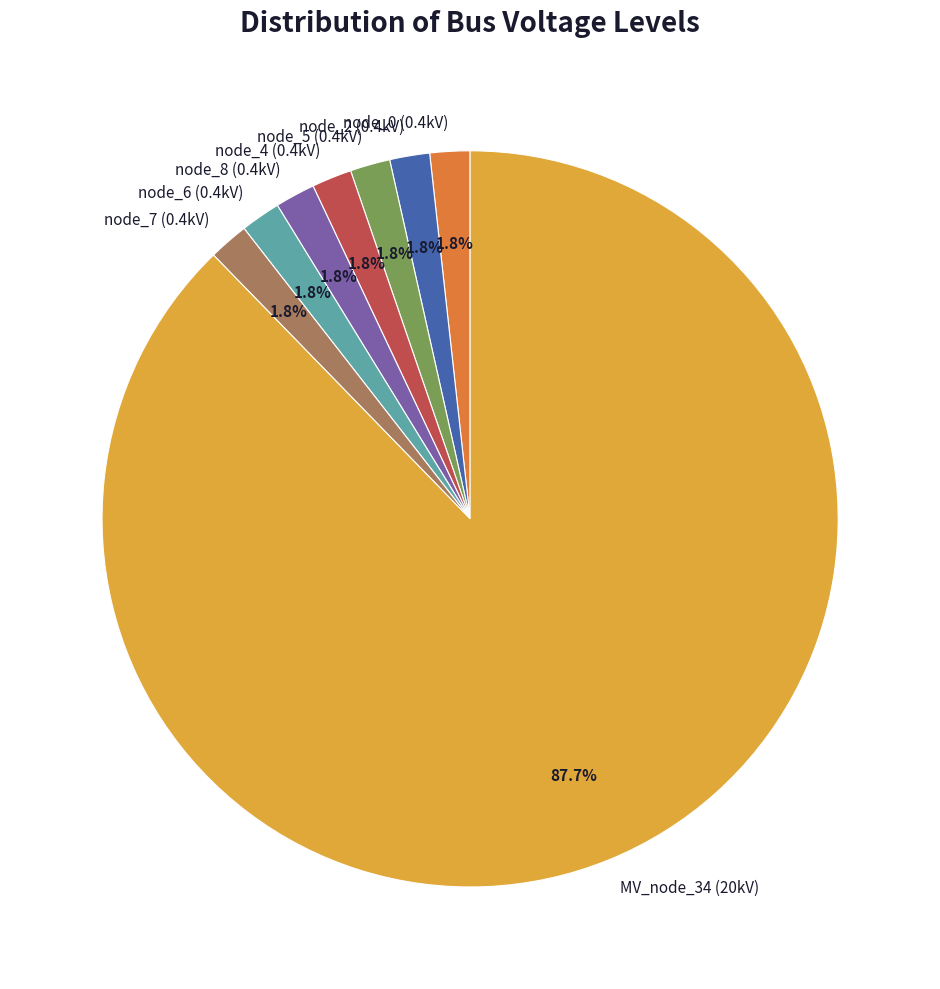

To the nearest percent, what is the difference between the largest and smallest slice percentages?

86%